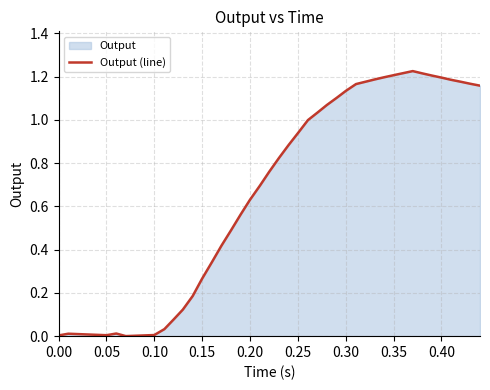

Does the chart display data point markers on the line(s)?

No